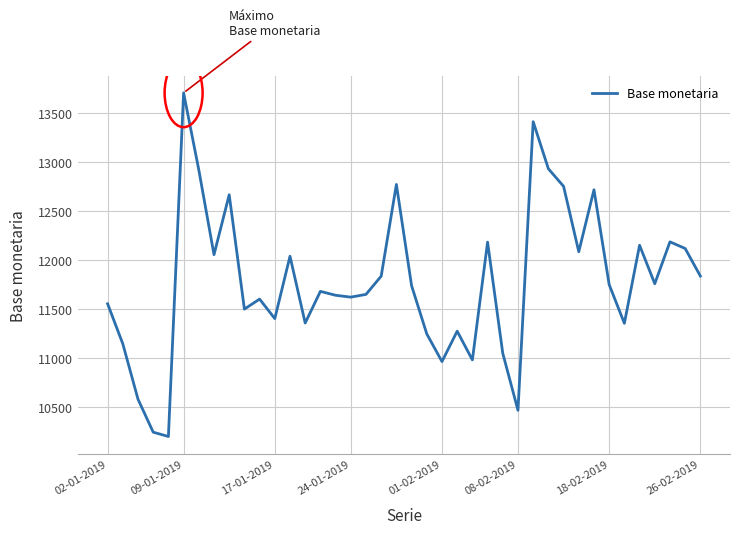

What is the maximum value shown in the chart?

13707